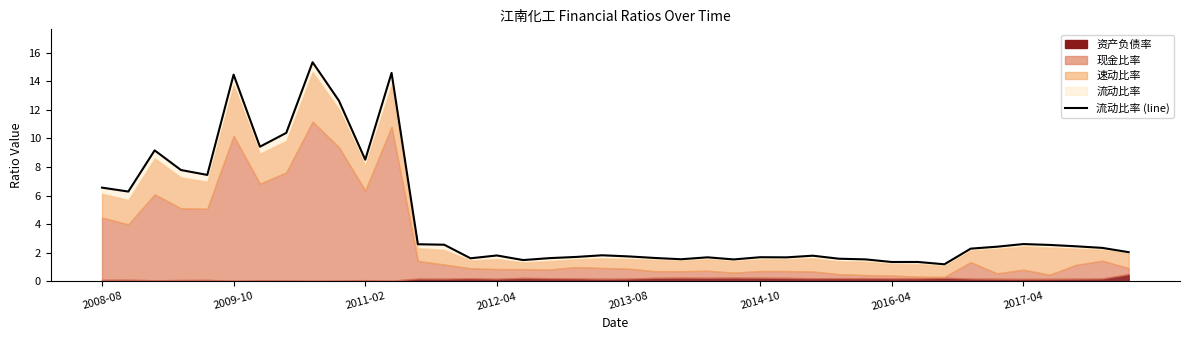

Is it true that the value at 18 is 2.3?

False